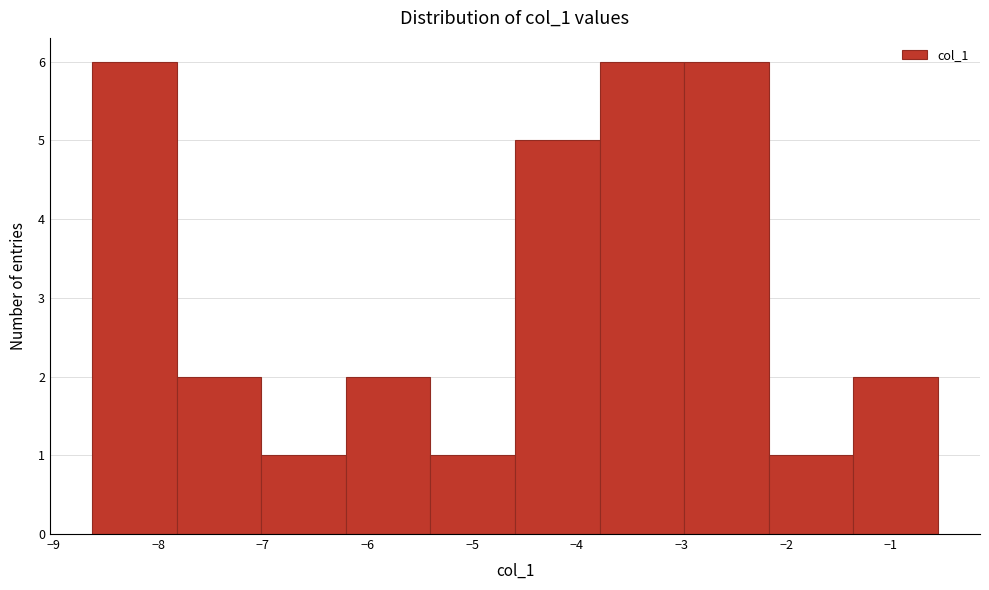

Reading left to right, list every bar in this chart as the range it spans on the x-axis followed by its height. Neither the bar edges nor the heights are printed on the chart, so give them approximately, as read against the axes.

-8.6 to -7.8: 6
-7.8 to -7.0: 2
-7.0 to -6.2: 1
-6.2 to -5.4: 2
-5.4 to -4.6: 1
-4.6 to -3.8: 5
-3.8 to -3.0: 6
-3.0 to -2.2: 6
-2.2 to -1.4: 1
-1.4 to -0.6: 2